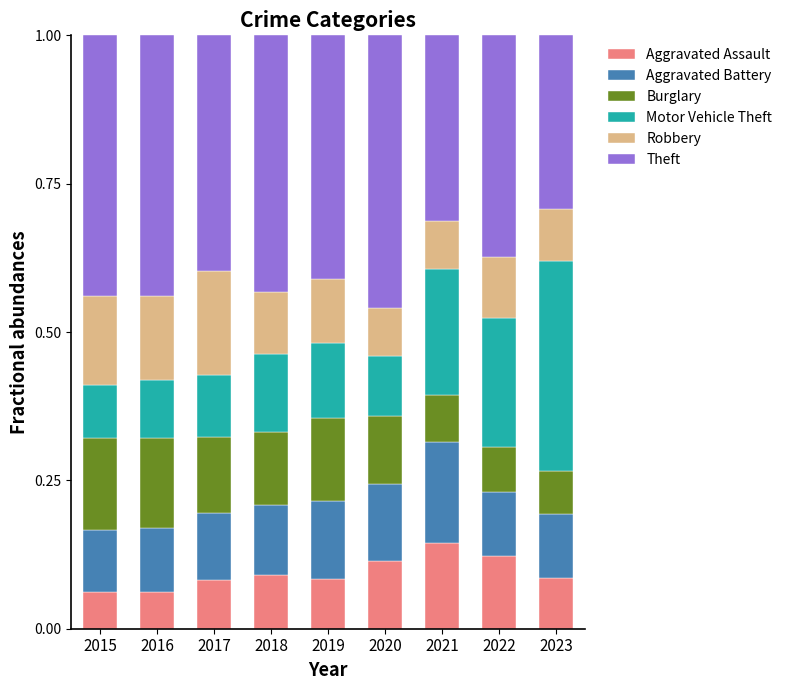

Does the chart contain stacked bars?

Yes